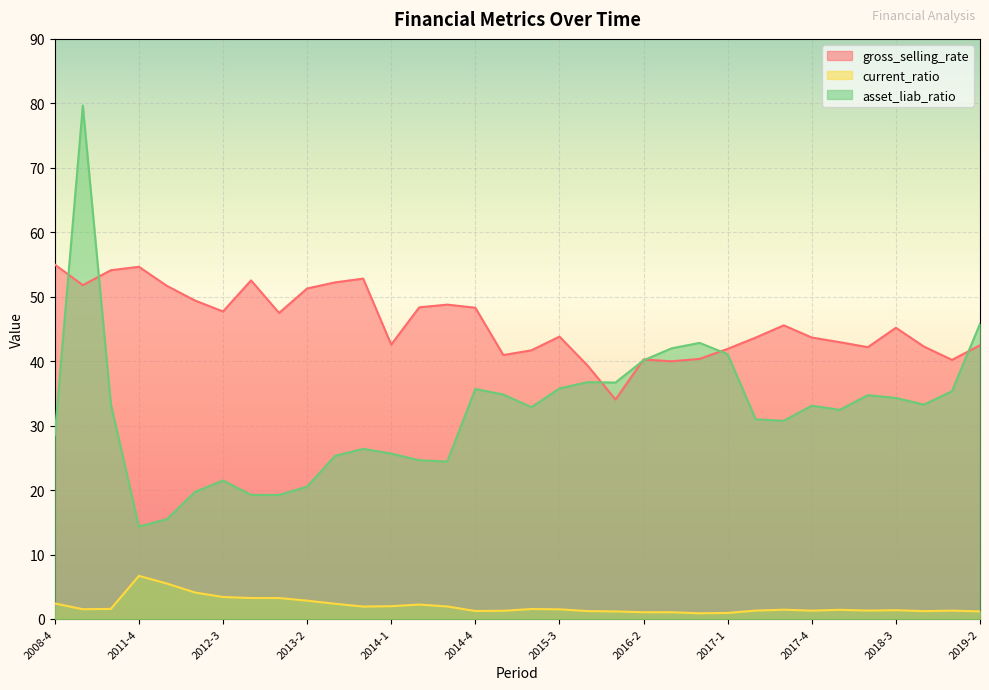

True or false: current_ratio and gross_selling_rate cross at least once.

False